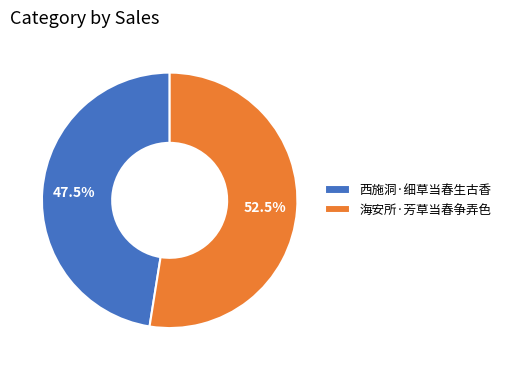

Does 海安所·芳草当春争弄色 account for over 50% of the chart?

Yes